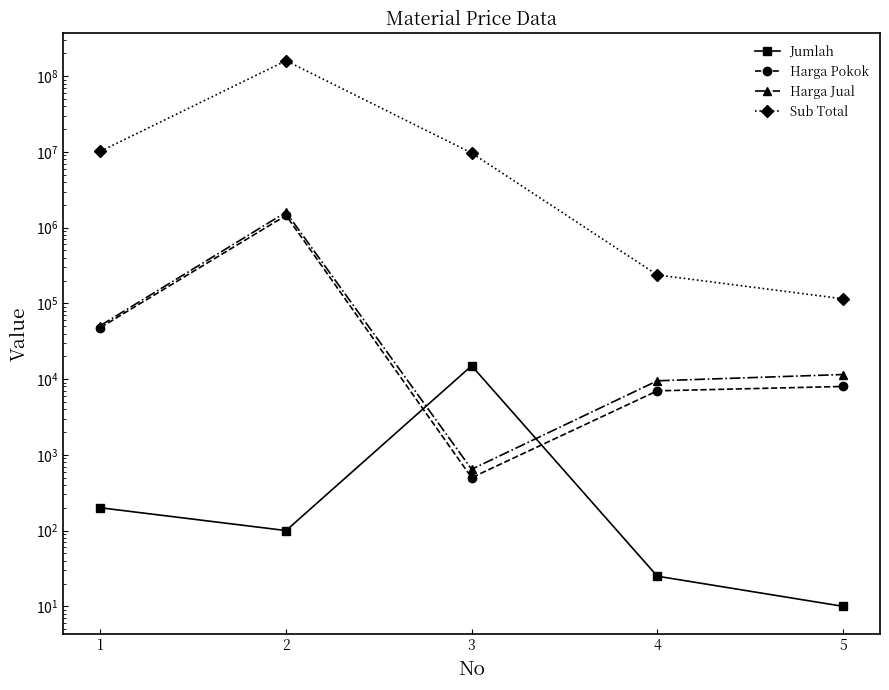

How many categories are shown in the chart?

5